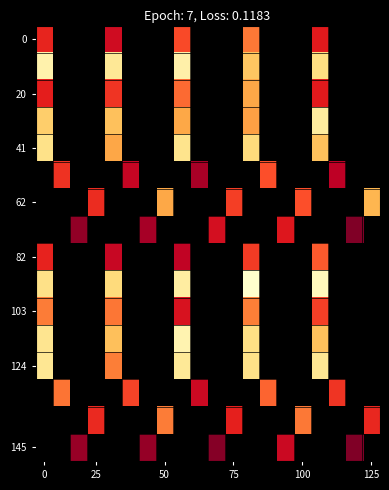

Which category has the lowest value across all series?

18